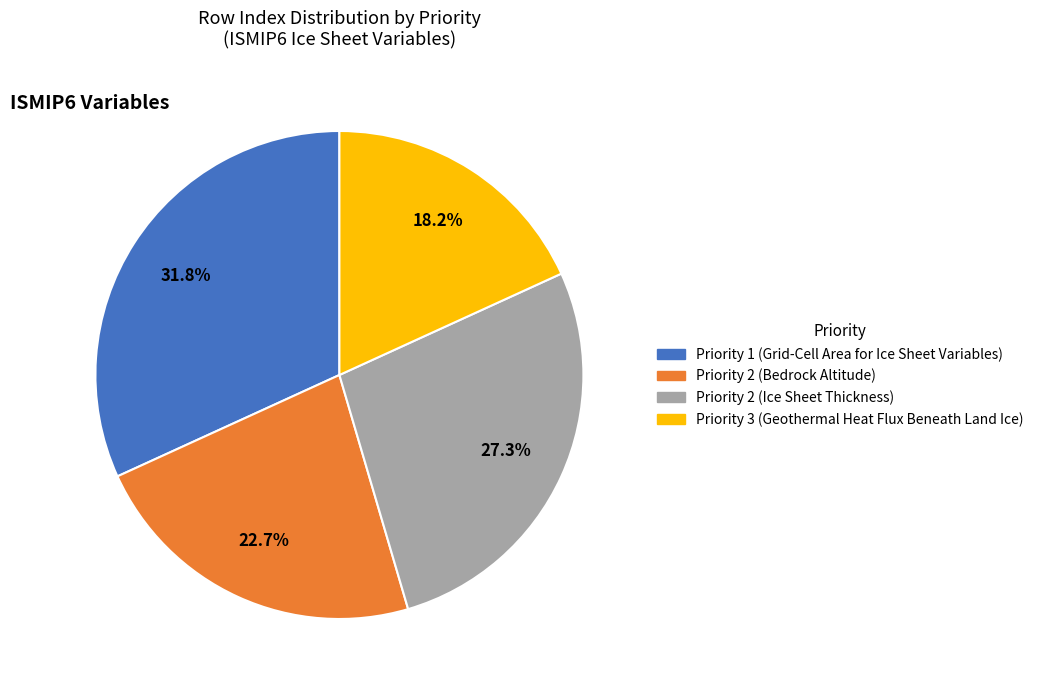

What is the smallest slice in the pie chart?

Priority 3 (Geothermal Heat Flux Beneath Land Ice)